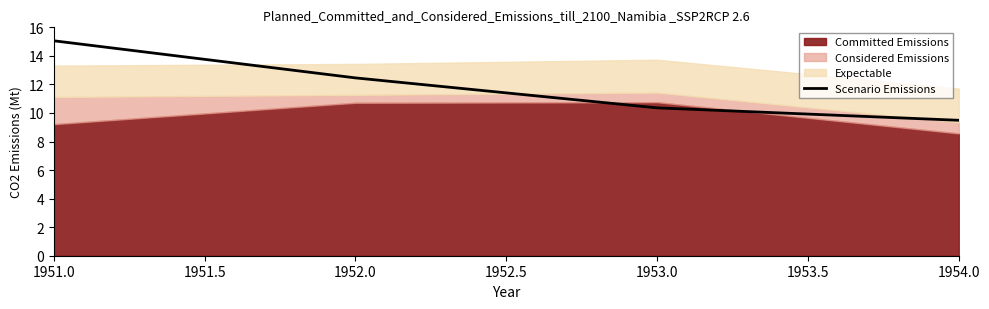

What is the highest value of the Scenario Emissions series?

15.1